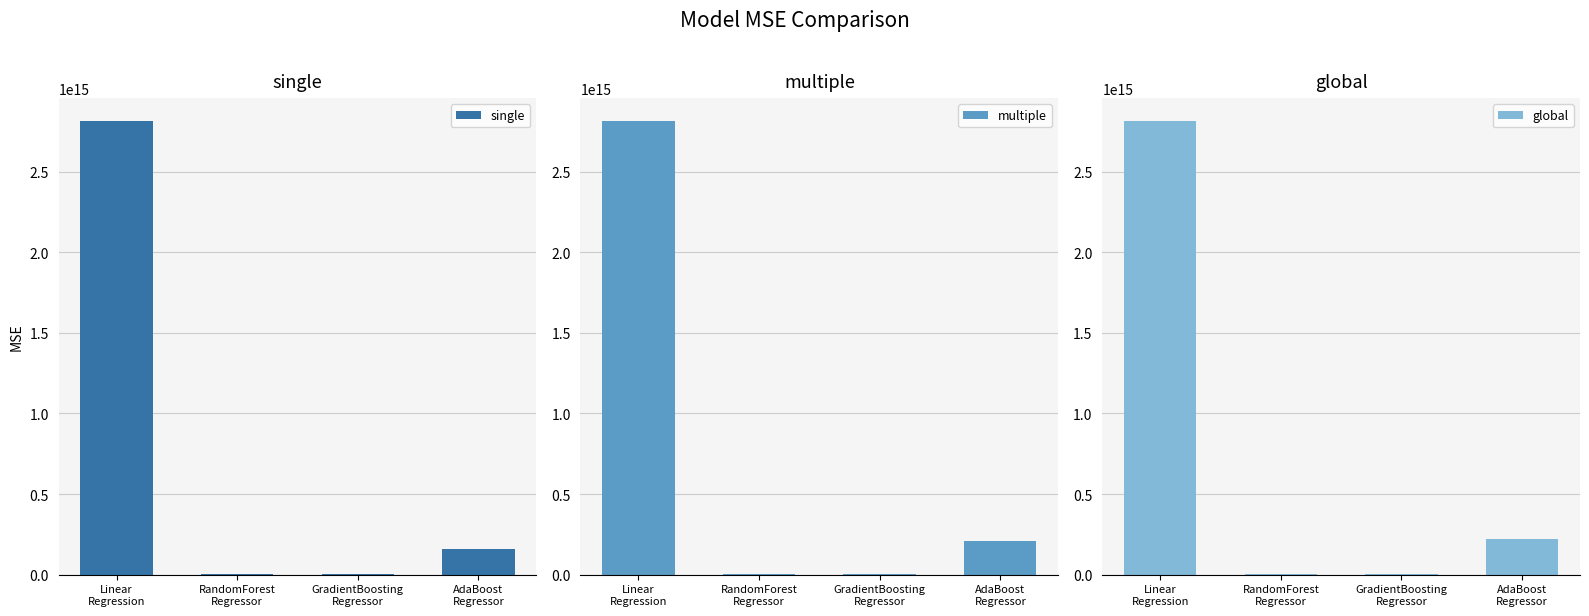

The value of multiple at RandomForest
Regressor is 3674245796296.1. True or false?

True